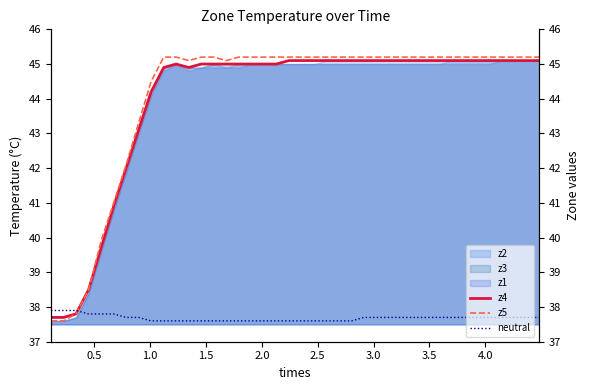

What is the lowest value of the z5 series?

37.6